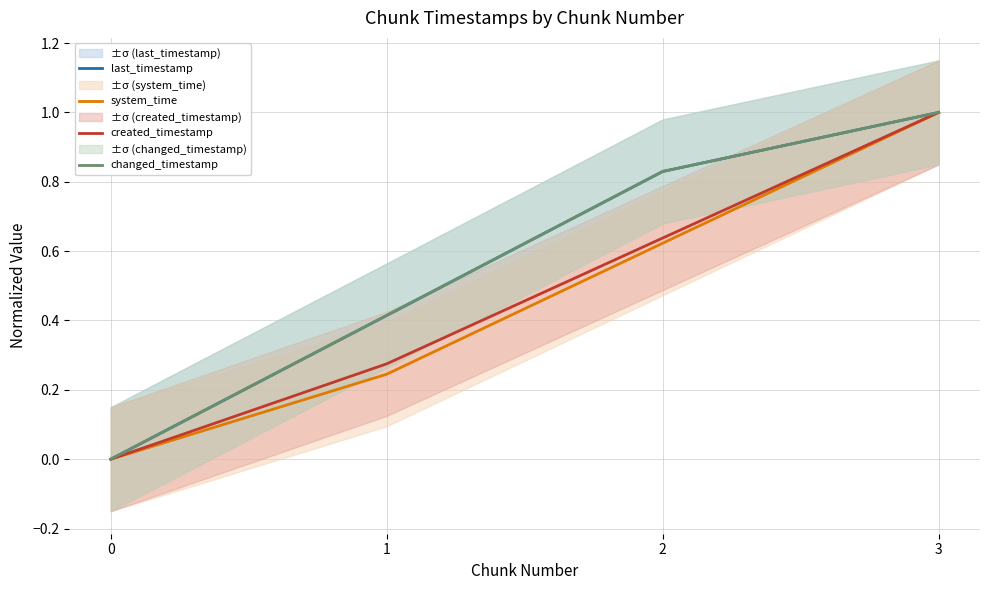

Is it true that last_timestamp equals 1.0 at 3?

True